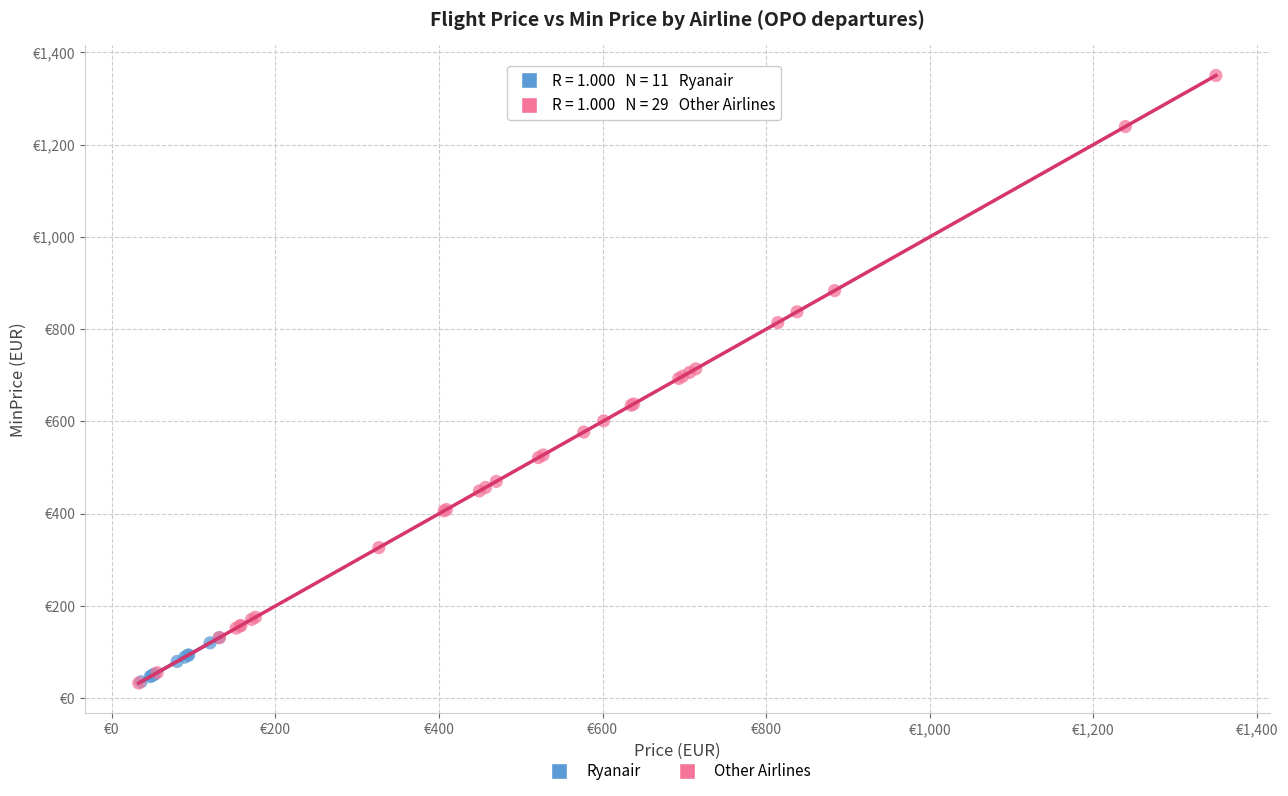

What are all the series names shown in the legend?

Ryanair, Other Airlines